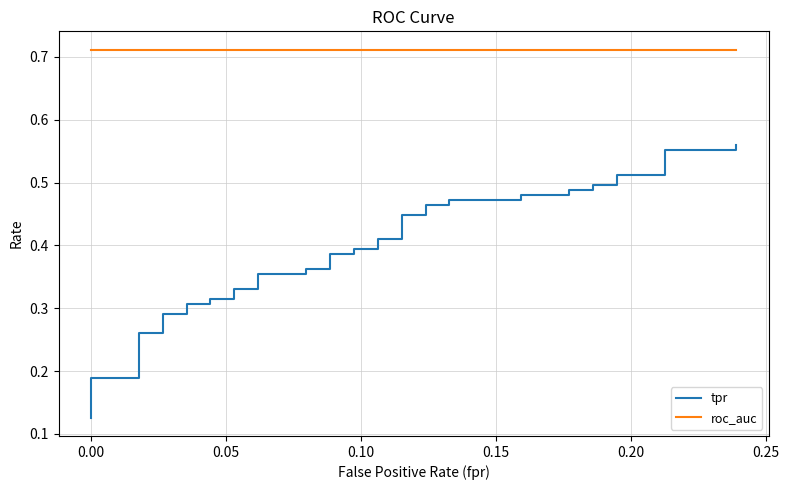

Rank the series by their average value, from highest to lowest.

roc_auc, tpr